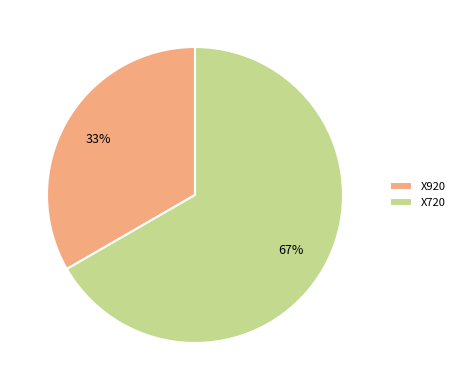

Which slice is the largest?

X720